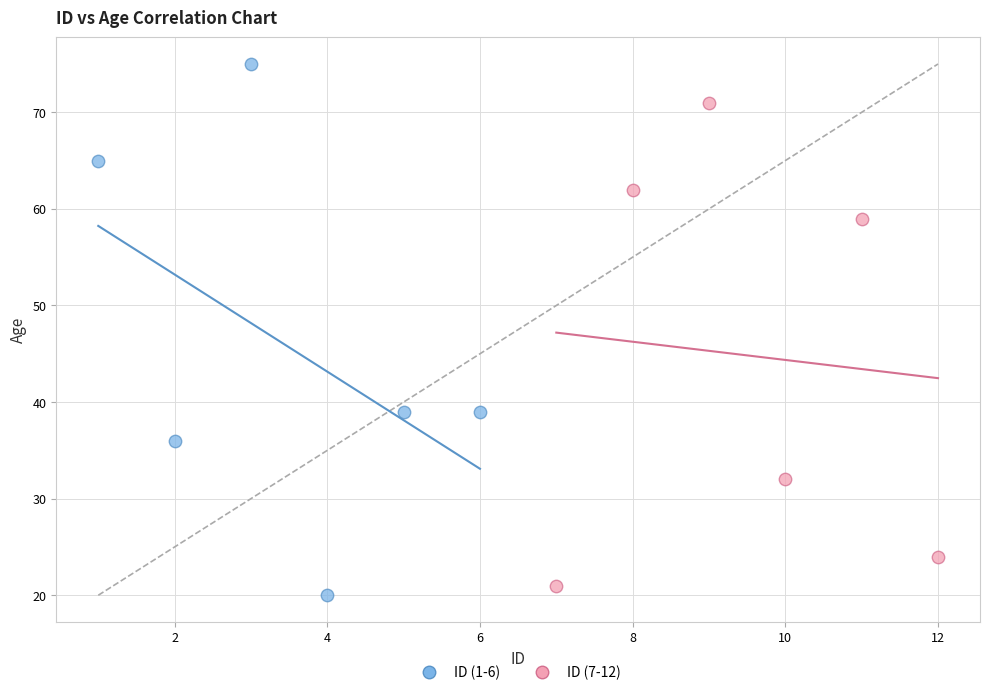

Which series reaches the maximum Y coordinate?

ID (1-6)